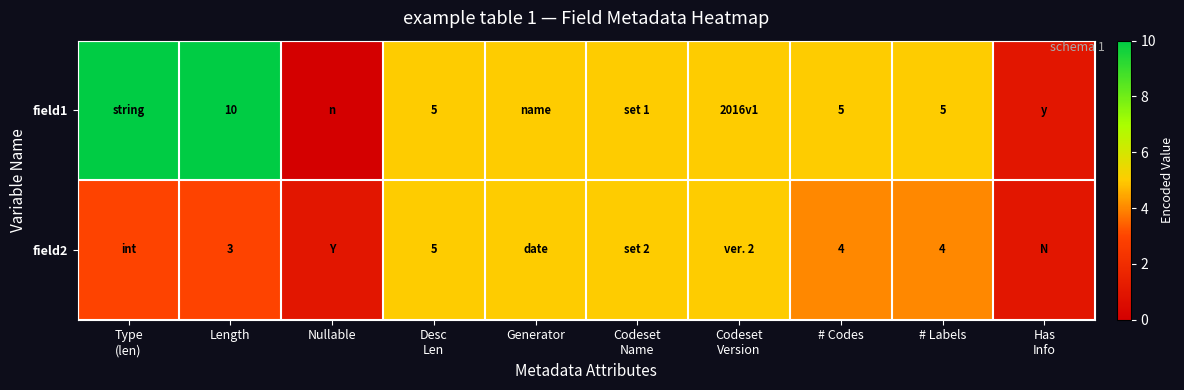

Between Length and # Labels, which series saw the biggest shift?

field1